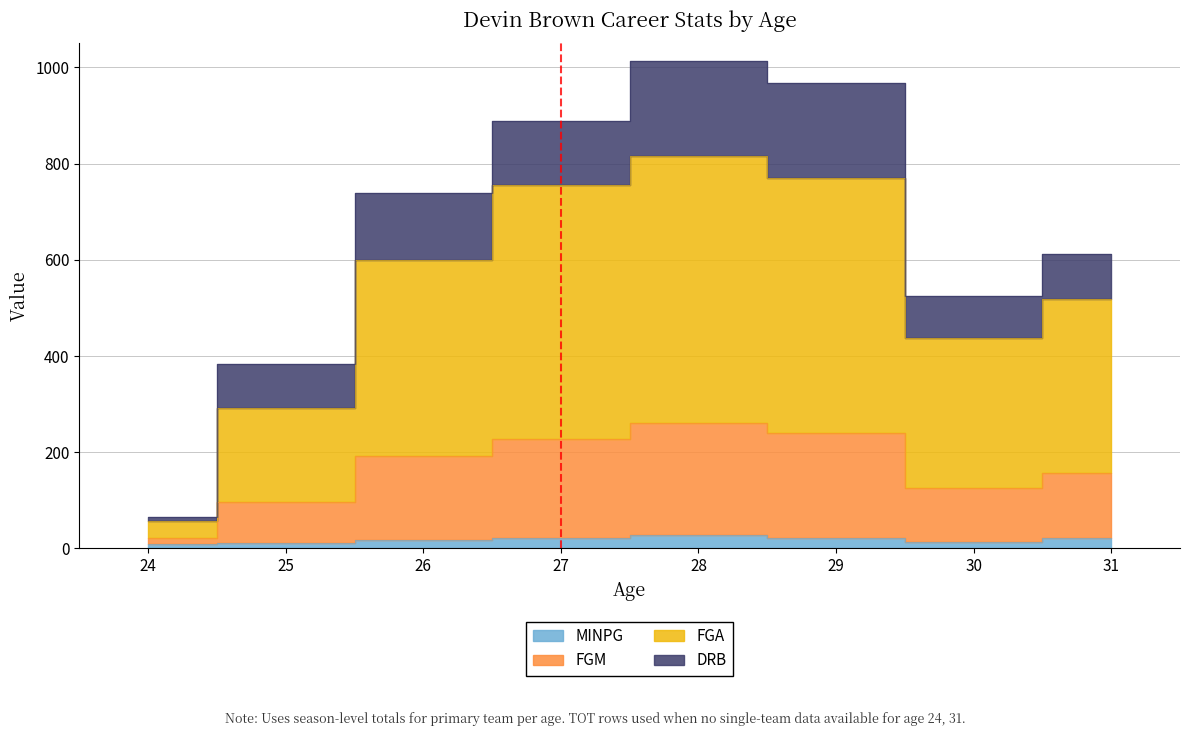

Which has a higher value, 24 or 29?

29